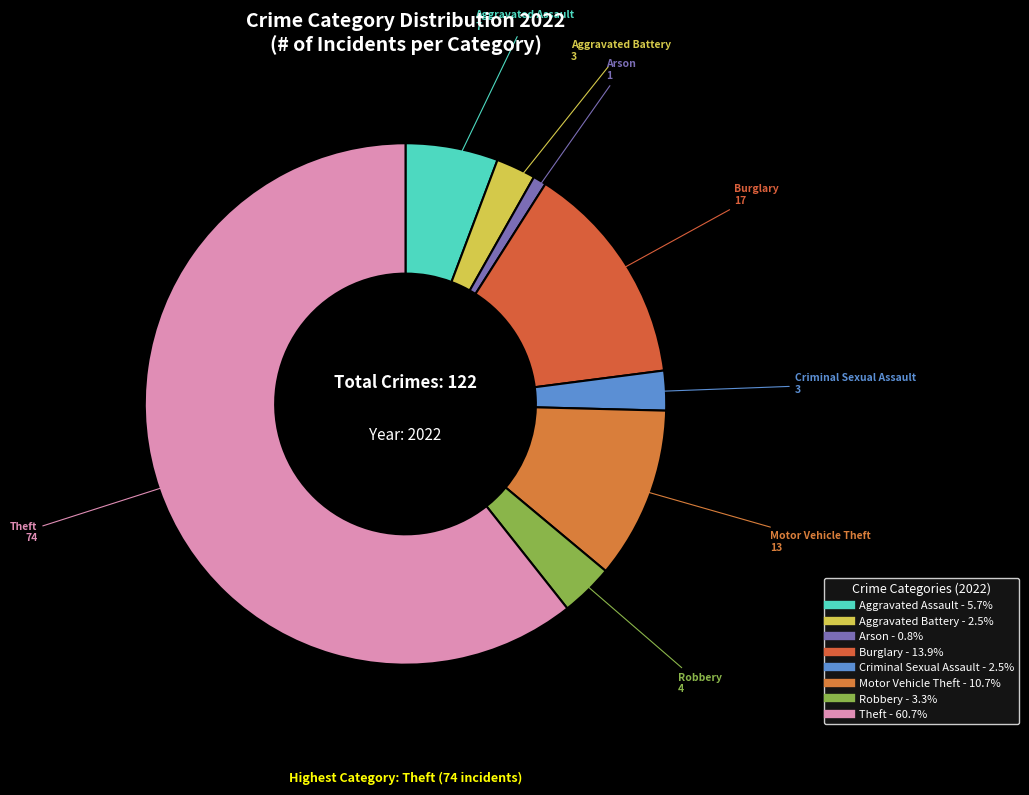

How many slices are in this pie chart?

8